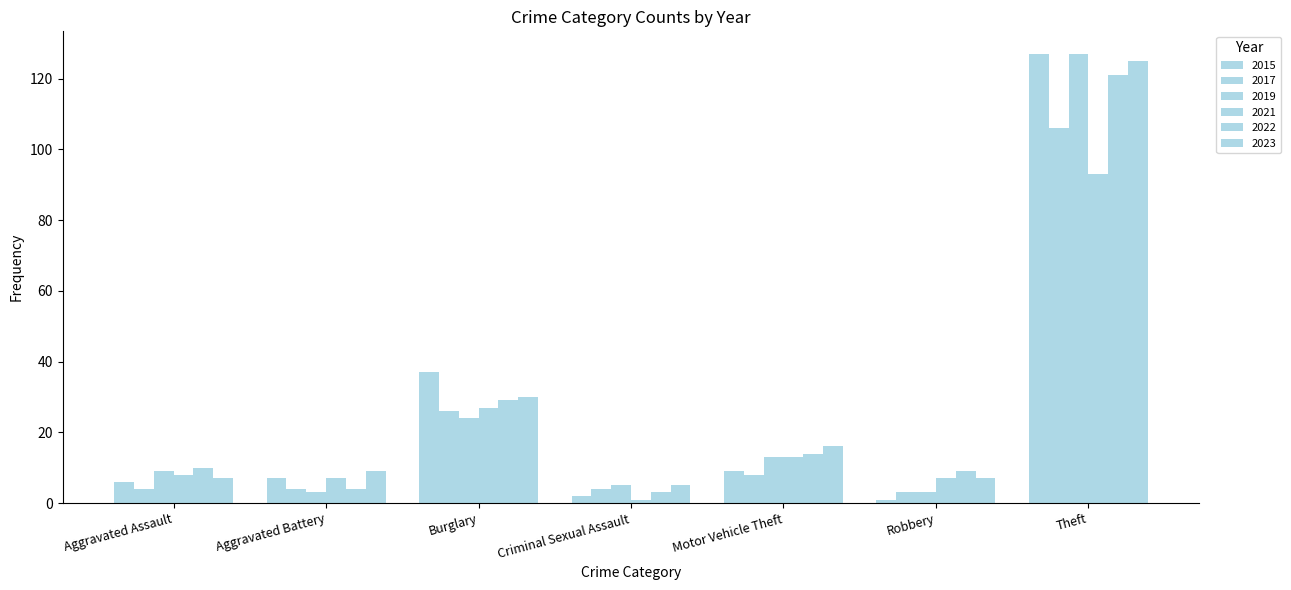

How many bars are there in total?

42